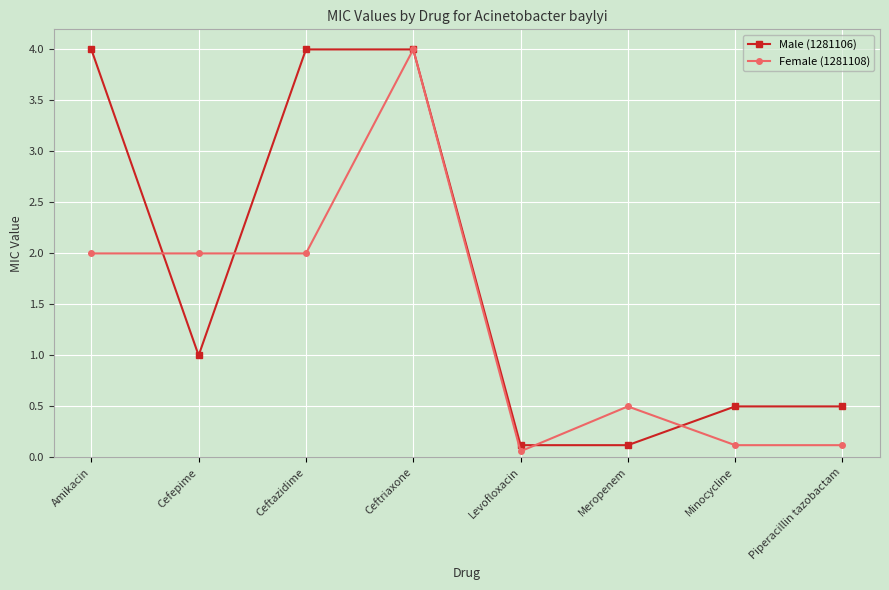

True or false: Female (1281108) and Male (1281106) intersect in this chart.

True